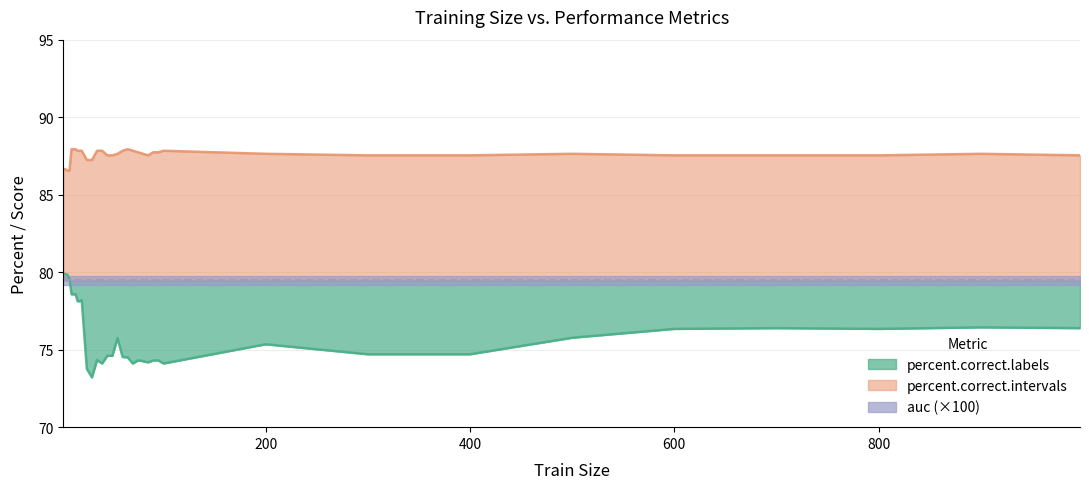

Rank the categories by percent.correct.intervals value from highest to lowest.

10, 12, 14, 65, 16, 18, 20, 35, 40, 60, 70, 100, 75, 90, 95, 55, 80, 200, 500, 900, 45, 50, 85, 300, 400, 600, 700, 800, 997, 25, 30, 2, 4, 6, 8